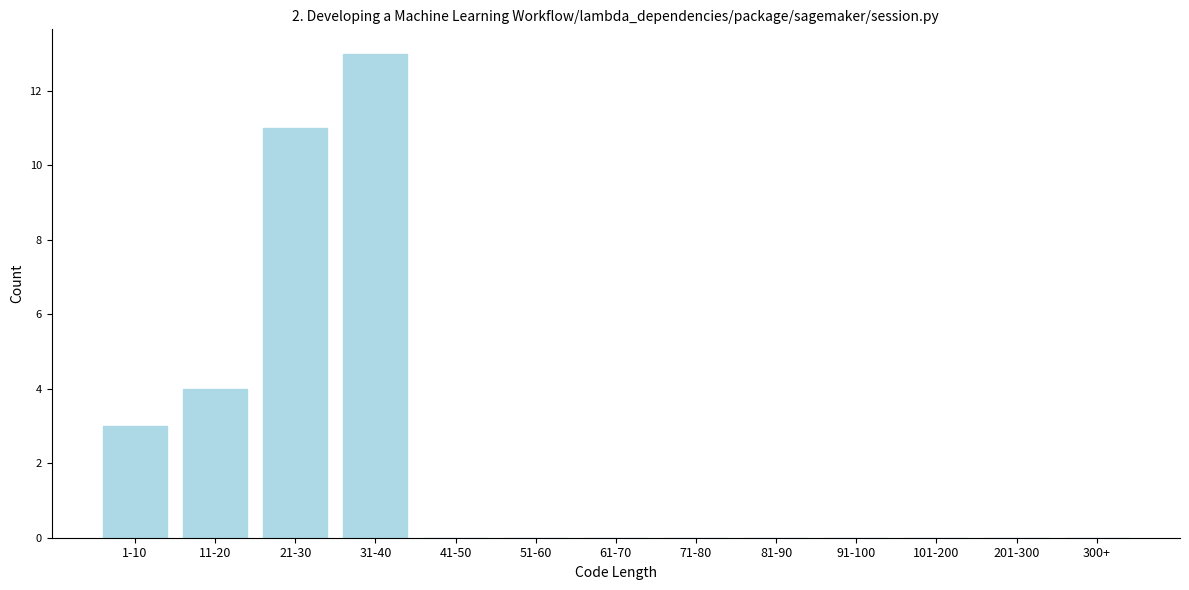

Reading left to right, transcribe all the data shown in this chart.

1-10=3	11-20=4	21-30=11	31-40=13	41-50=0	51-60=0	61-70=0	71-80=0	81-90=0	91-100=0	101-200=0	201-300=0	300+=0